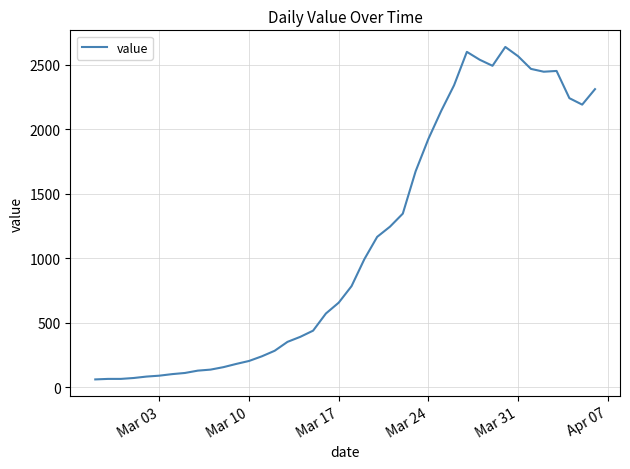

What is the greatest value displayed?

2638